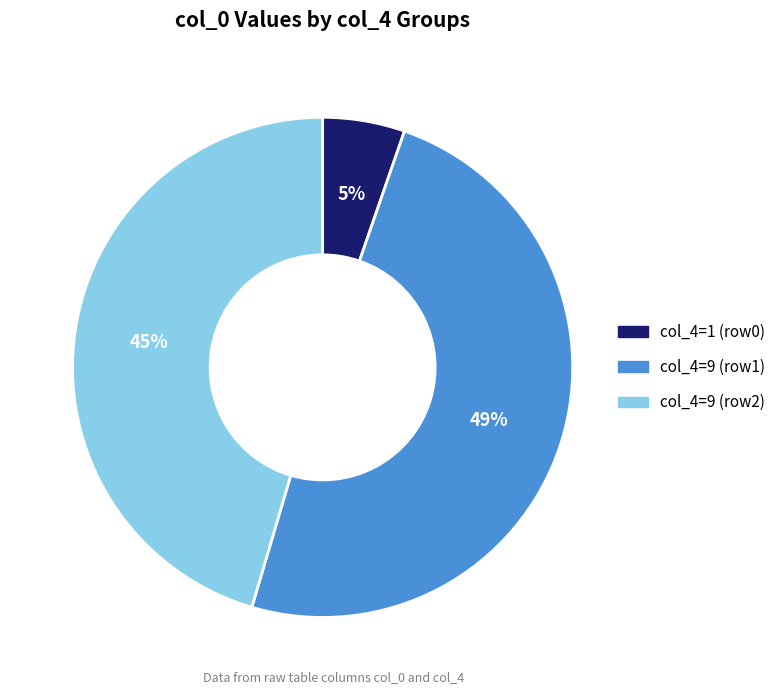

Count the number of slices in the pie.

3